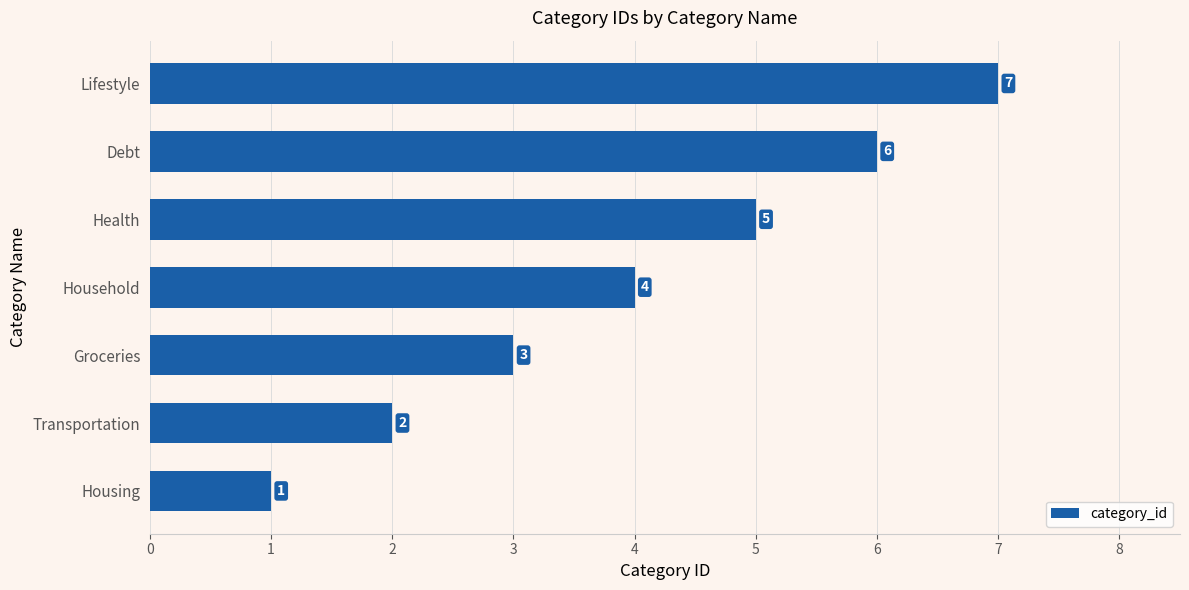

Between Transportation and Lifestyle, which is larger?

Lifestyle